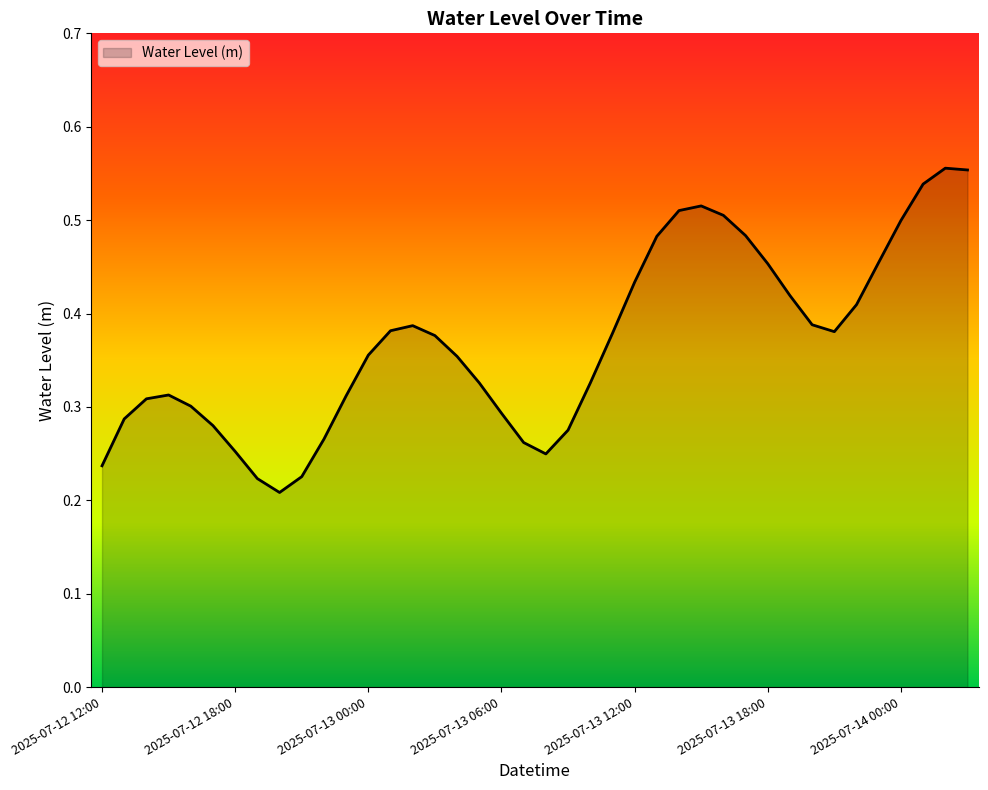

How many lines are shown in the chart?

1